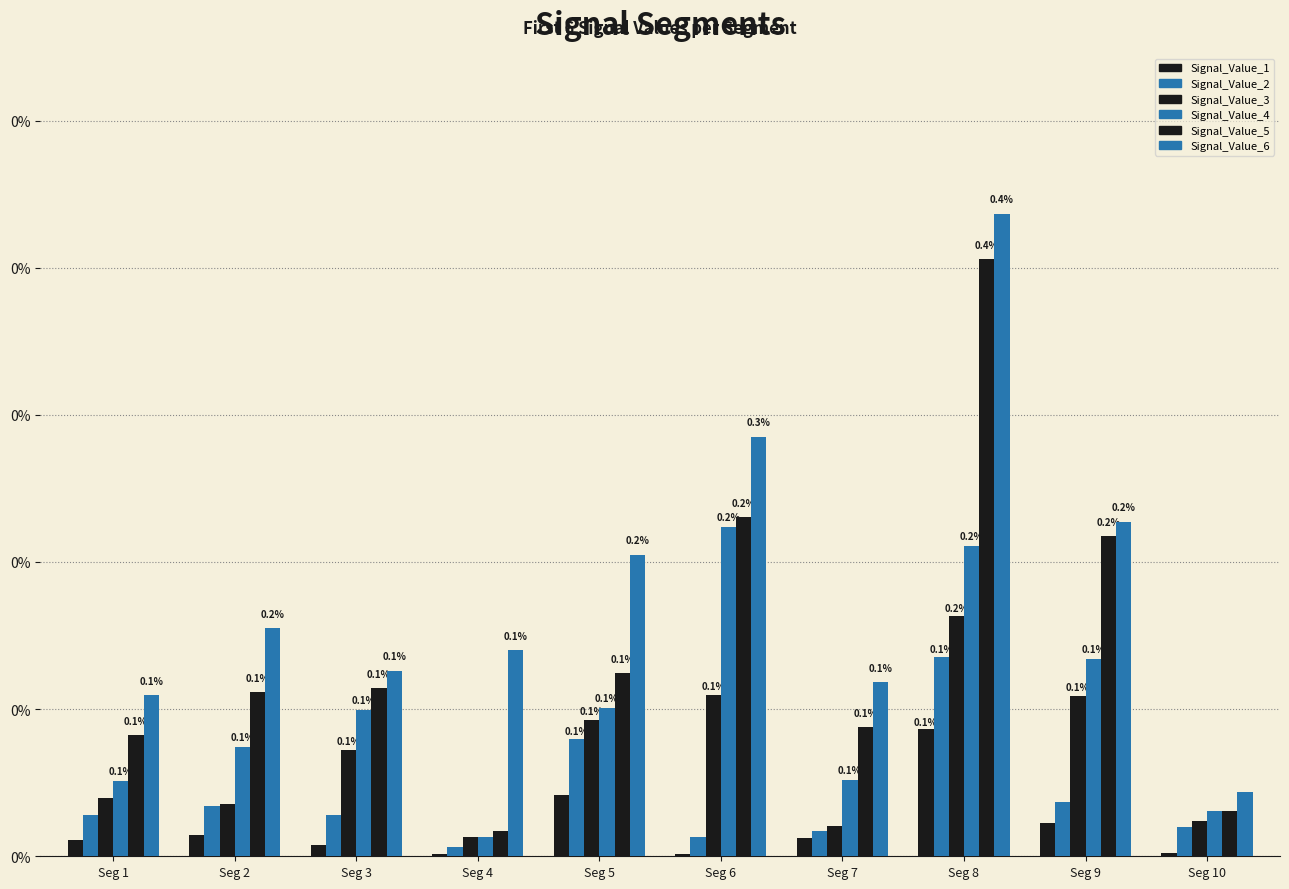

At how many categories does at least one series exceed 0?

10